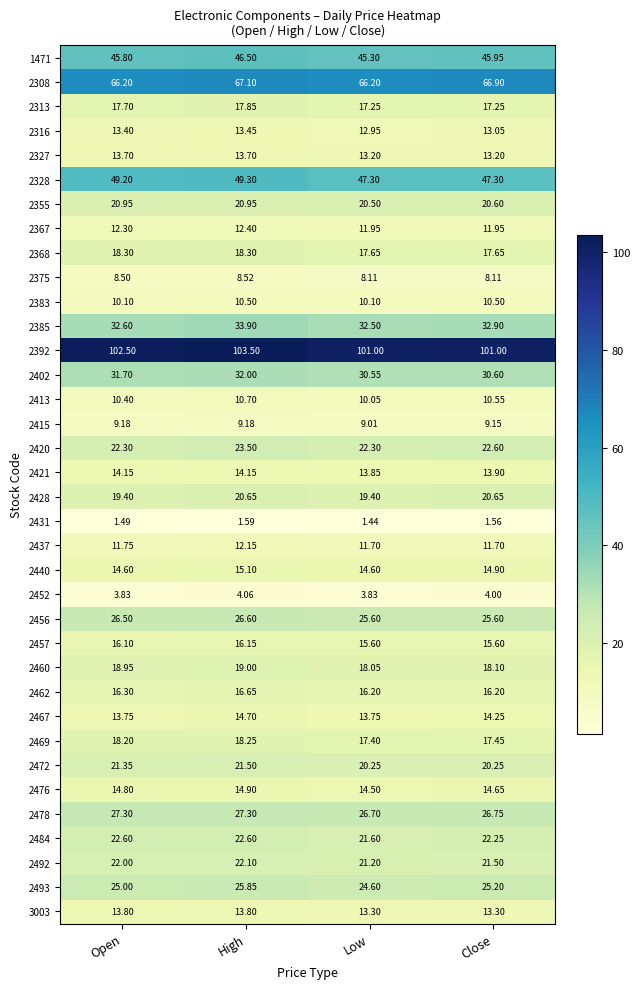

List the labels in order of 2460 value, smallest first.

Low, Close, Open, High